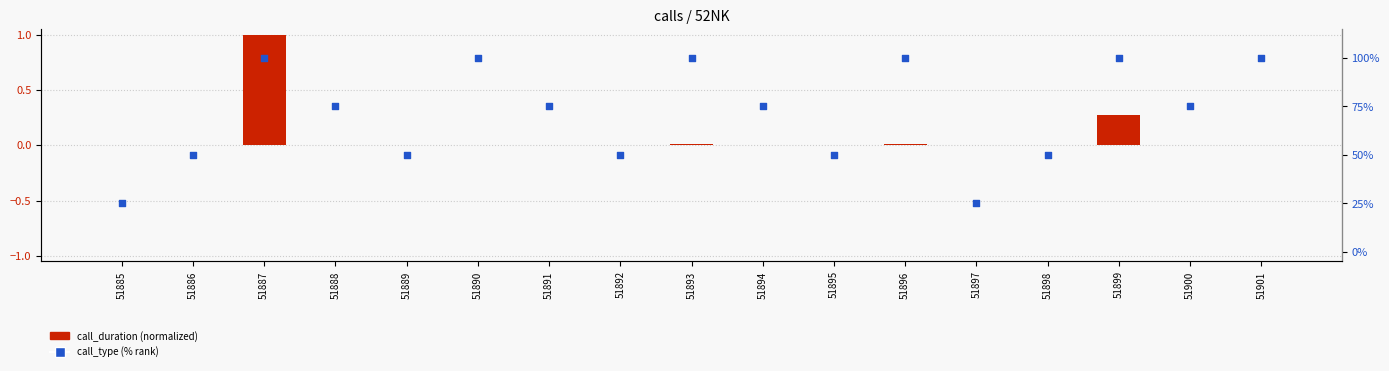

What is the total value across all series at 51892?

50.0